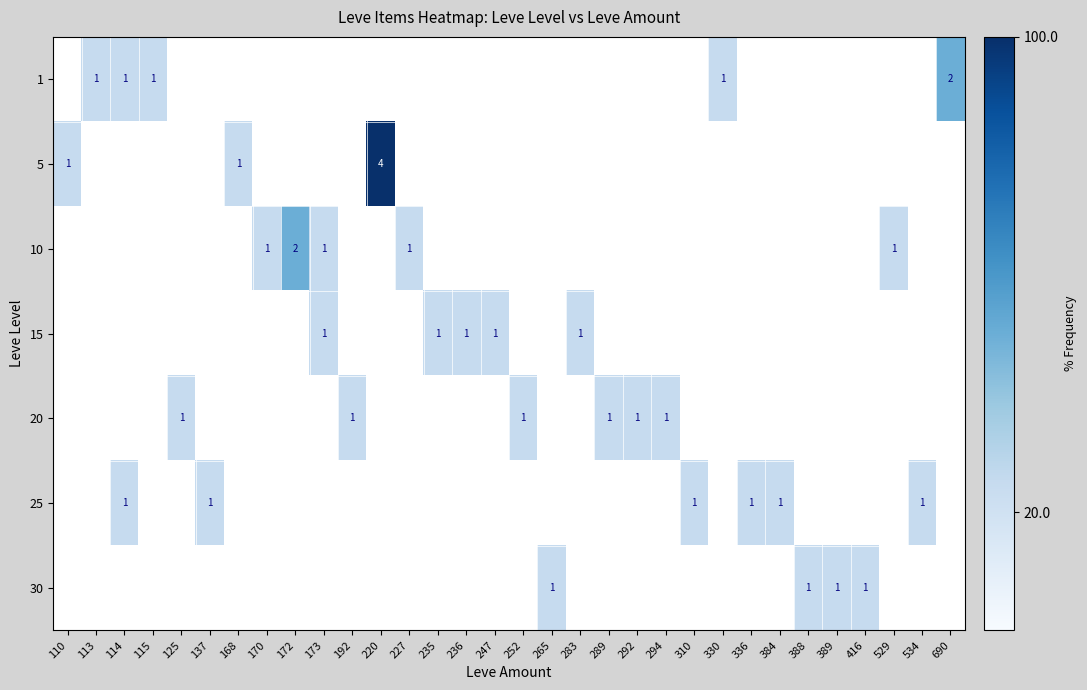

The 15 series shows 0 at 283. True or false?

False